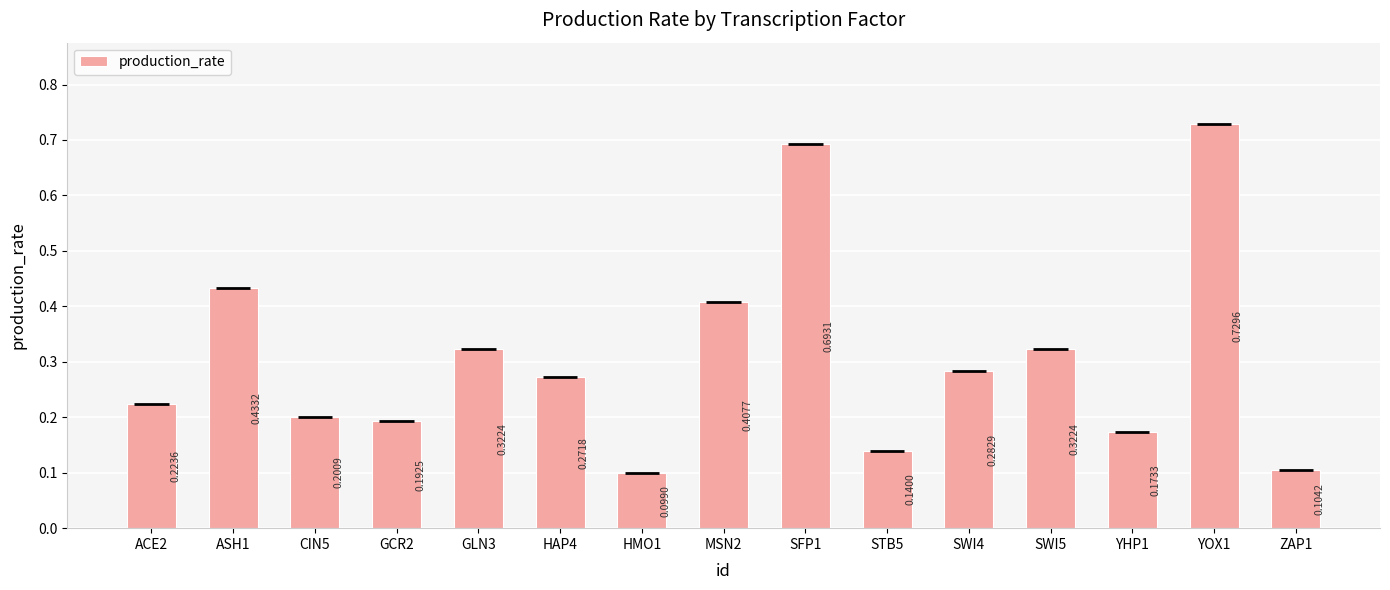

The value at GLN3 is 0.1. True or false?

False